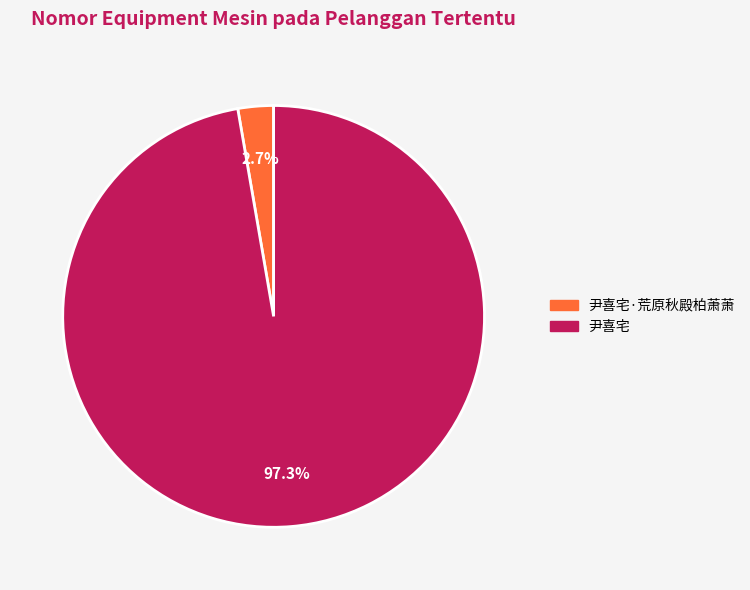

True or false: 尹喜宅·荒原秋殿柏萧萧 accounts for 12% of the total.

False